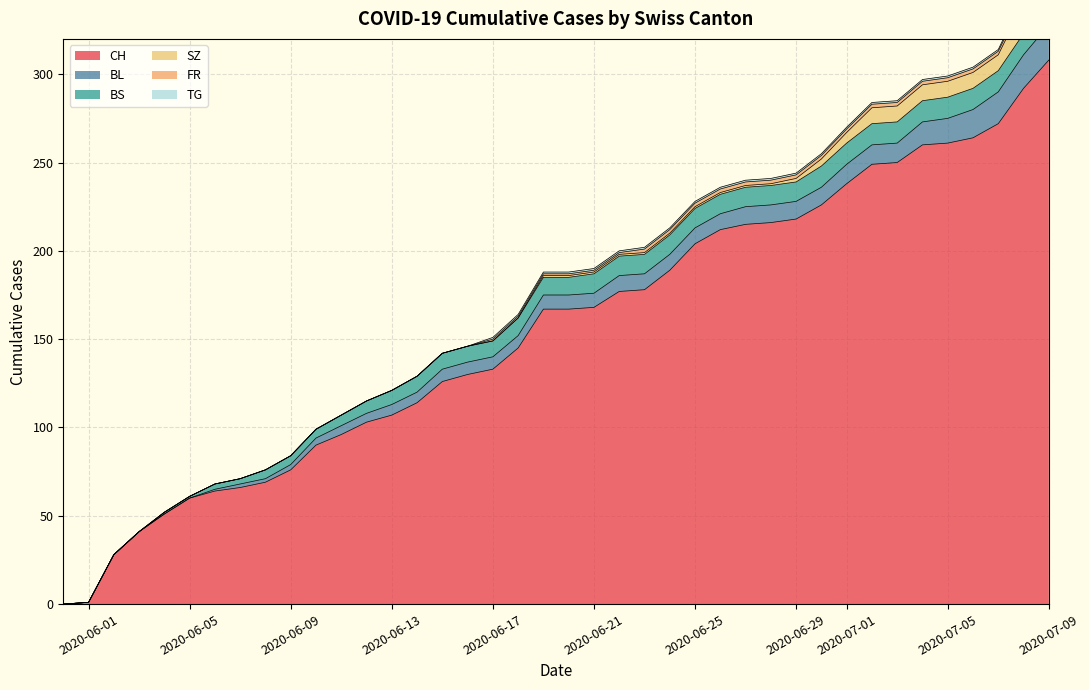

Reading left to right, what are all the values shown in this chart?

CH: 0	1	28	41	51	60	64	66	69	76	90	96	103	107	114	126	130	133	145	167	167	168	177	178	189	204	212	215	216	218	226	238	249	250	260	261	264	272	292	308
BL: 0	0	0	0	0	0	1	2	2	3	4	5	5	6	6	7	7	7	7	8	8	8	9	9	9	9	9	10	10	10	10	11	11	11	13	14	16	18	19	20
BS: 0	0	0	0	1	1	3	3	5	5	5	6	7	8	9	9	9	9	10	10	10	11	11	11	11	11	11	11	11	11	12	12	12	12	12	12	12	12	12	12
SZ: 0	0	0	0	0	0	0	0	0	0	0	0	0	0	0	0	0	0	0	1	1	1	1	1	1	1	1	1	1	2	4	6	9	9	9	9	9	9	17	17
FR: 0	0	0	0	0	0	0	0	0	0	0	0	0	0	0	0	0	1	1	1	1	1	1	2	2	2	2	2	2	2	2	2	2	2	2	2	2	2	2	2
TG: 0	0	0	0	0	0	0	0	0	0	0	0	0	0	0	0	0	1	1	1	1	1	1	1	1	1	1	1	1	1	1	1	1	1	1	1	1	1	2	2